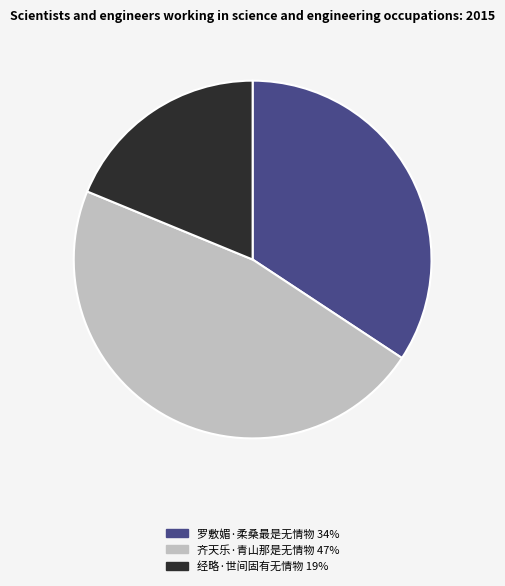

Is there a majority slice in this chart?

No